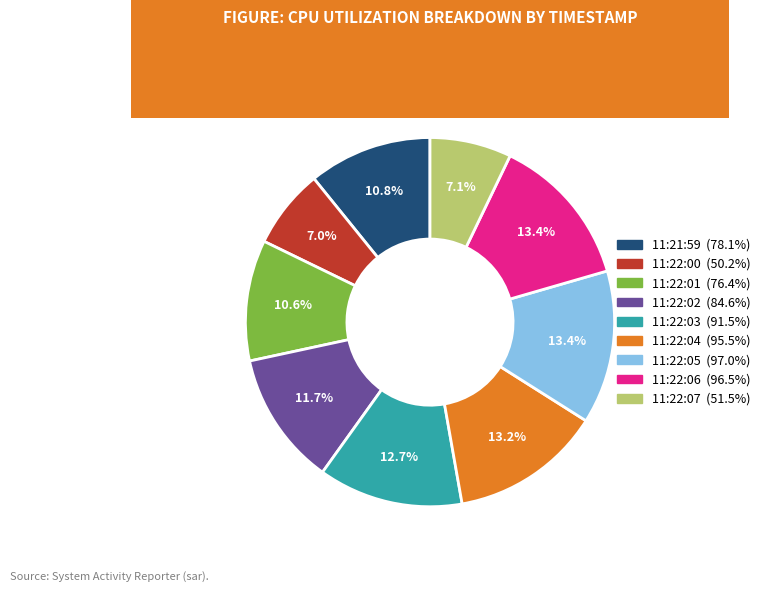

How many slices are in this pie chart?

9